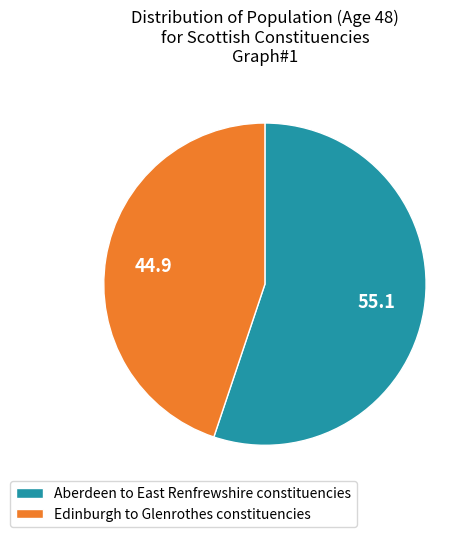

How many segments does this pie chart have?

2